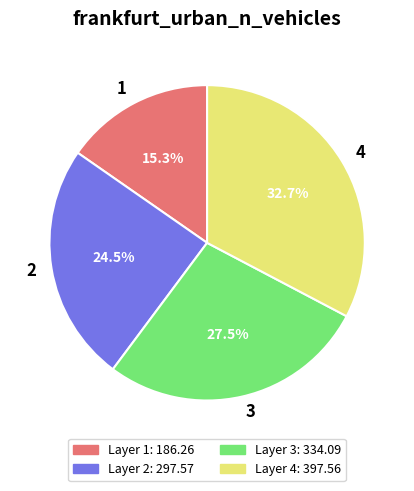

What is the largest slice in the pie chart?

4